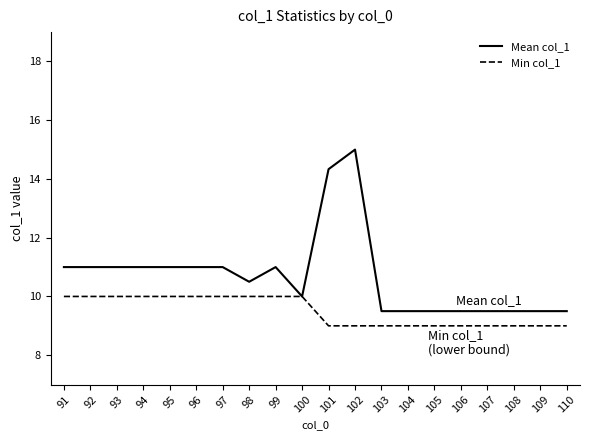

How many categories are shown in the chart?

20